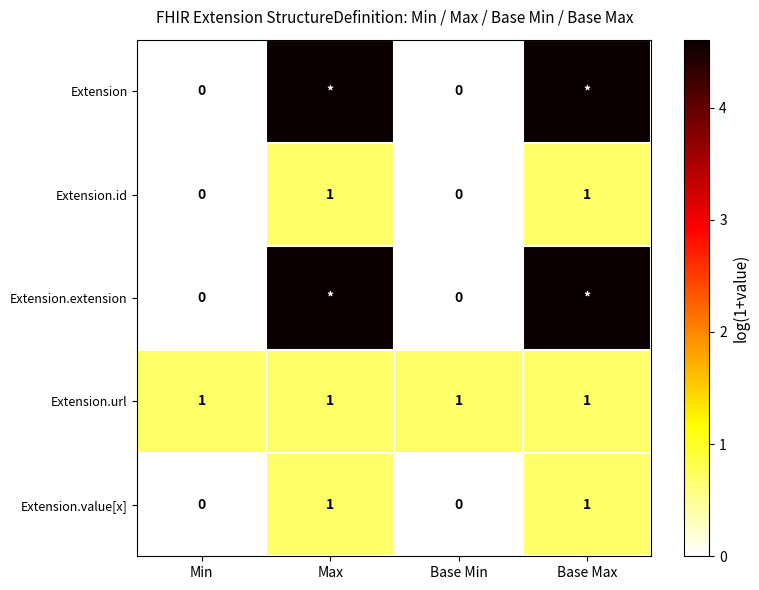

What is the spread (max minus min) of values at Base Min?

1.0